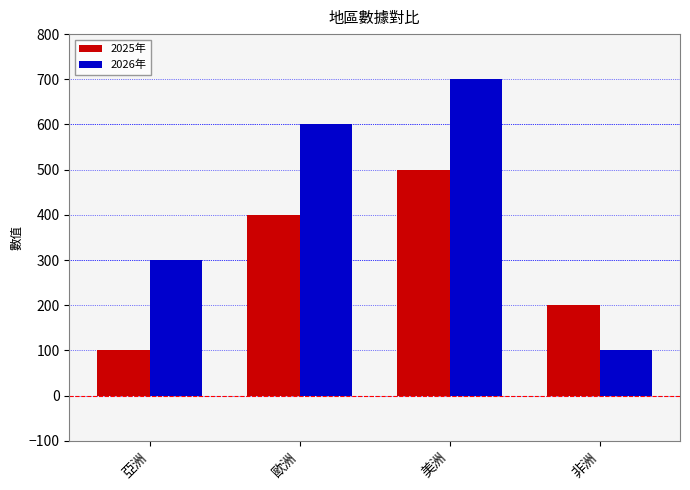

Are the bars grouped side by side (vs. stacked)?

Yes